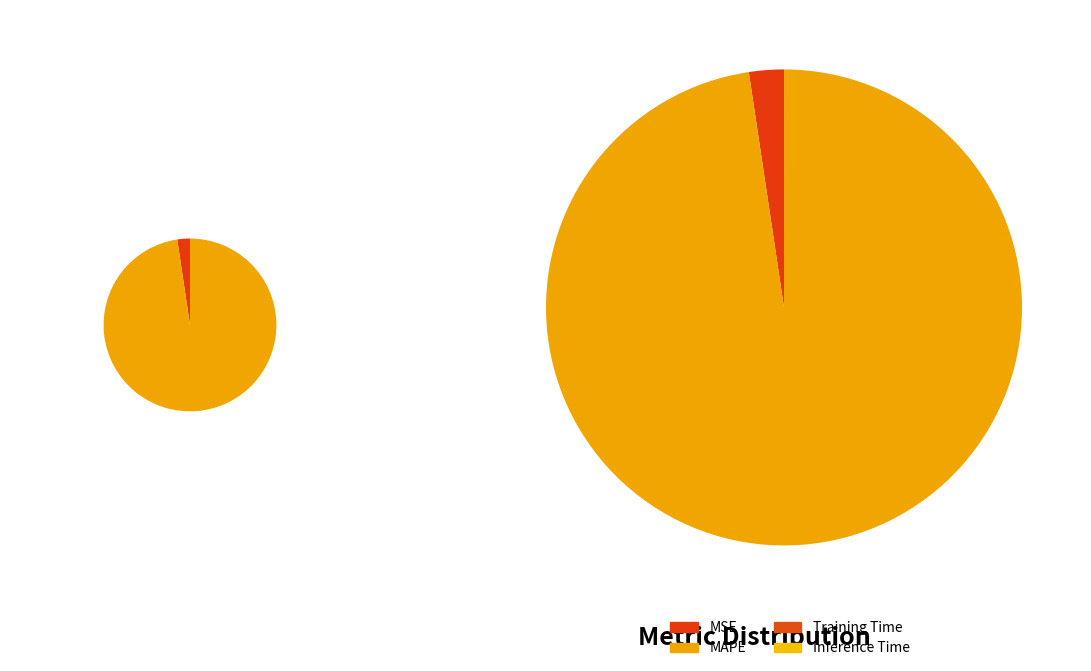

Is there a majority slice in this chart?

Yes